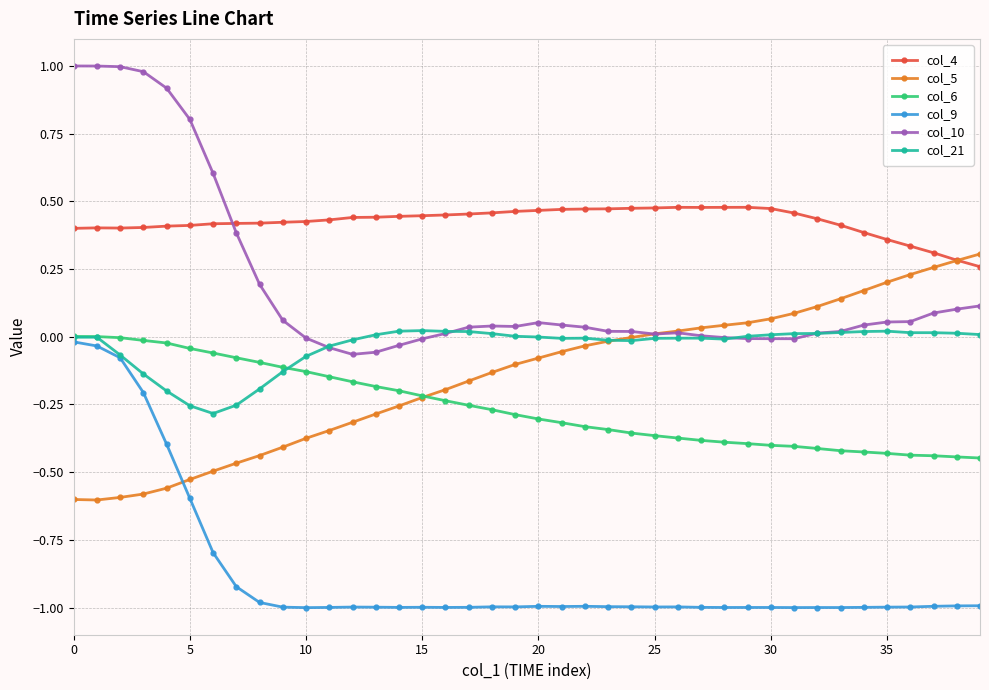

Which series has the largest total across all categories?

col_4